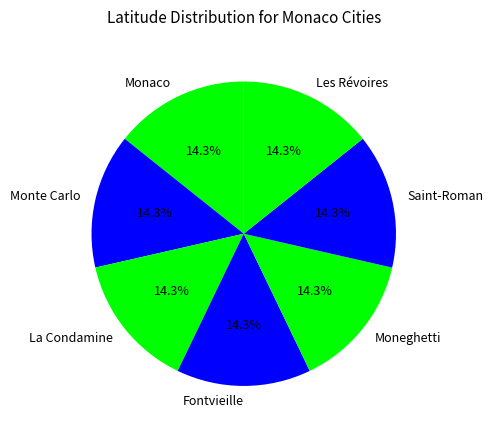

Do Monte Carlo and Les Révoires together represent more than half of the pie?

No